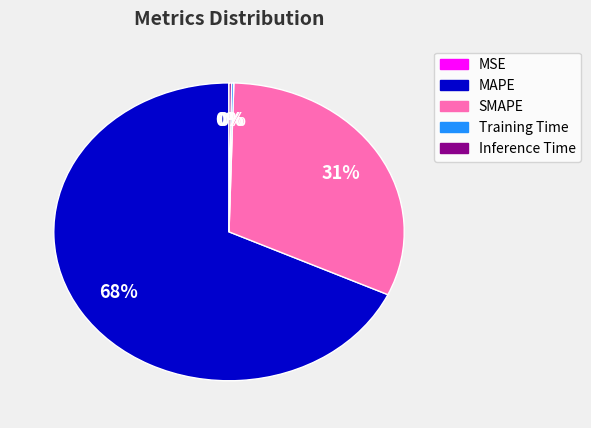

Approximately how many times larger is the value at SMAPE compared to MAPE?

0.5